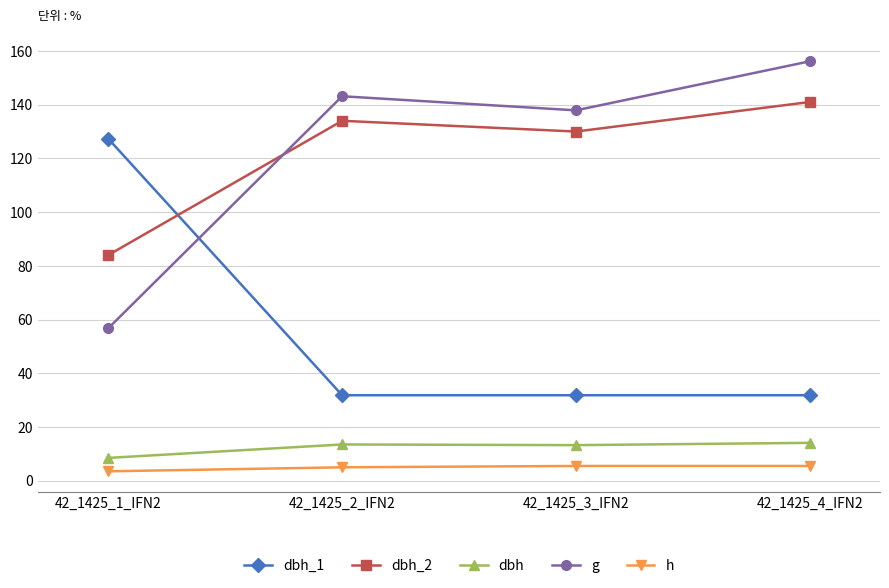

The value of dbh at 42_1425_1_IFN2 is 8.5. True or false?

True